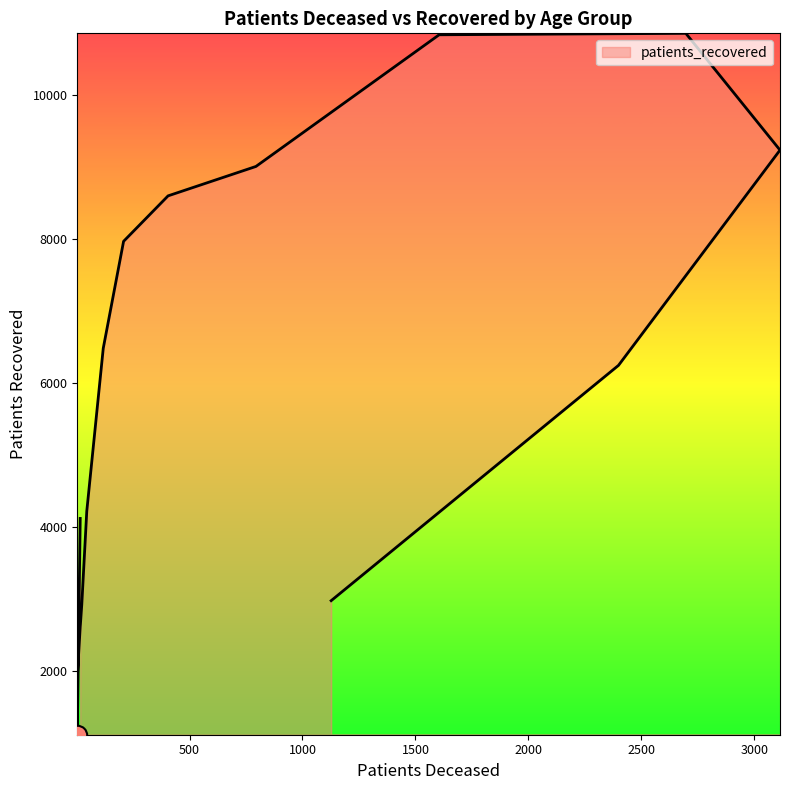

What is the ratio of the value at 85 - 89 to the value at 40 - 44?

2.1